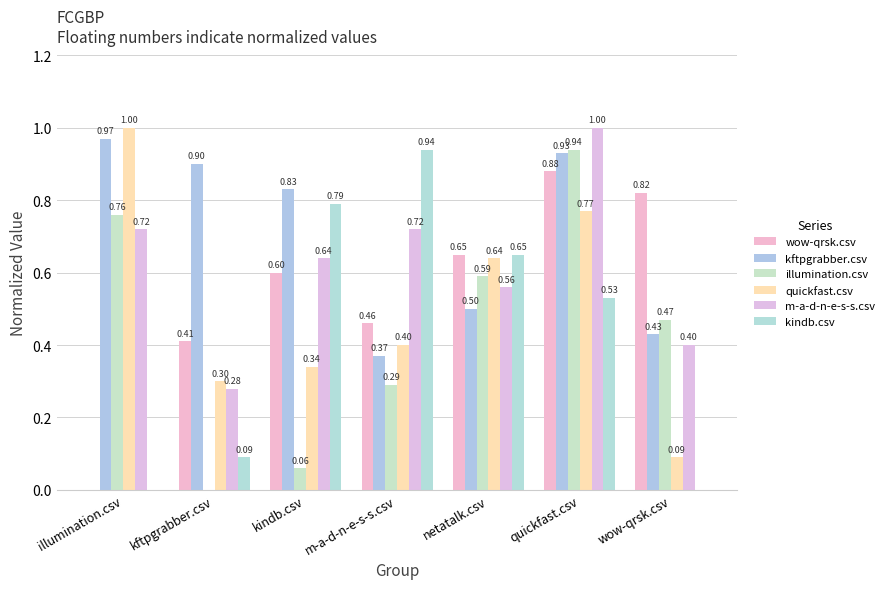

Does the chart contain stacked bars?

No